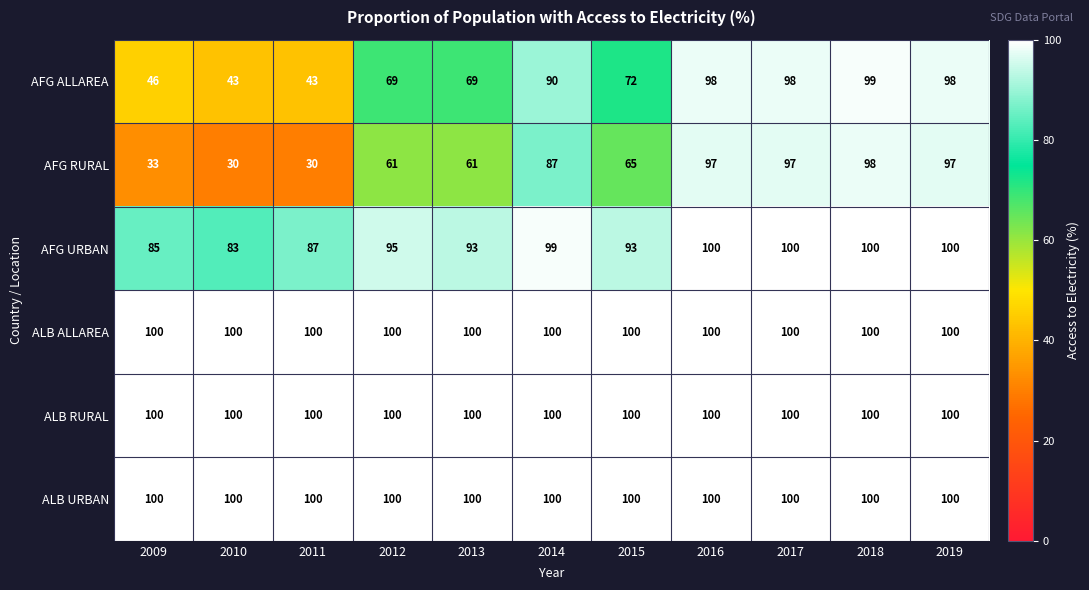

What is the difference between the highest and lowest values at 2016?

3